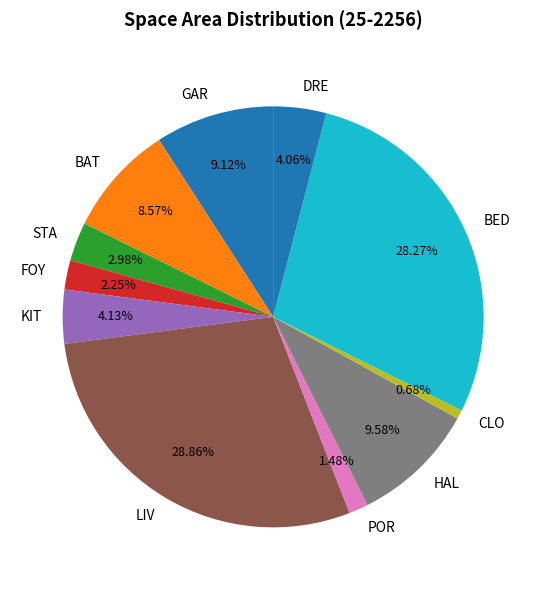

Approximately how many times larger is the value at GAR compared to HAL?

1.0